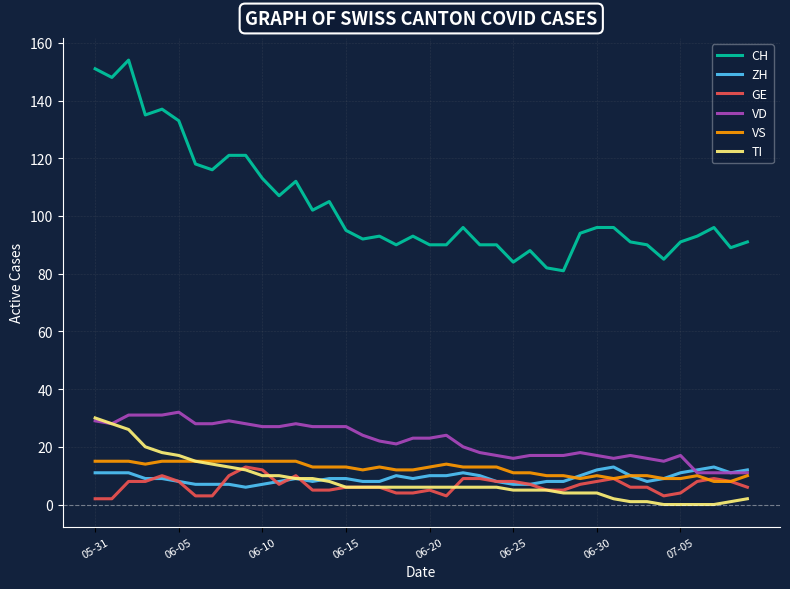

Which series has the largest total across all categories?

CH